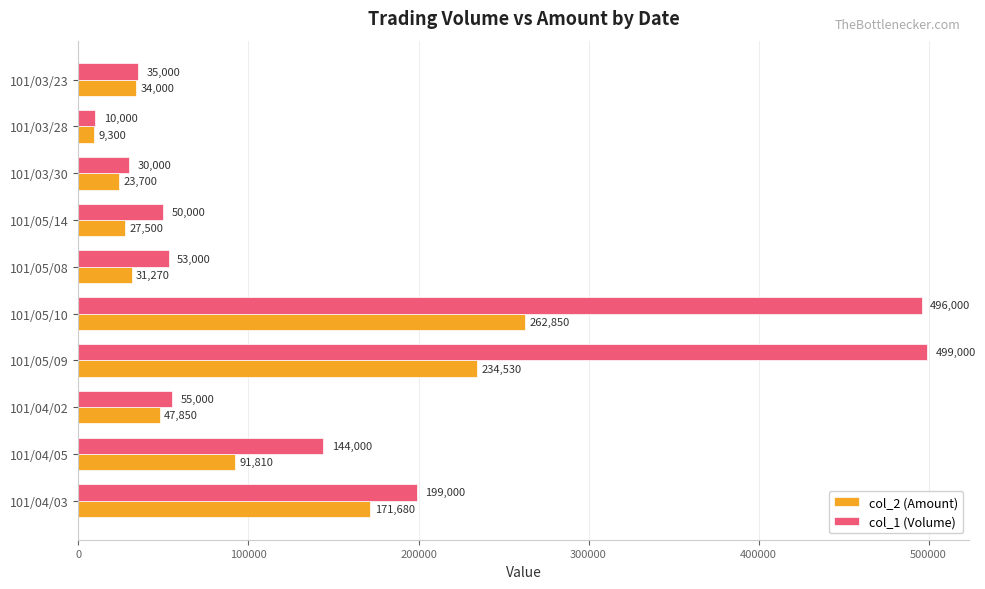

True or false: col_1 (Volume) has a value of 55000 at 101/04/02.

True